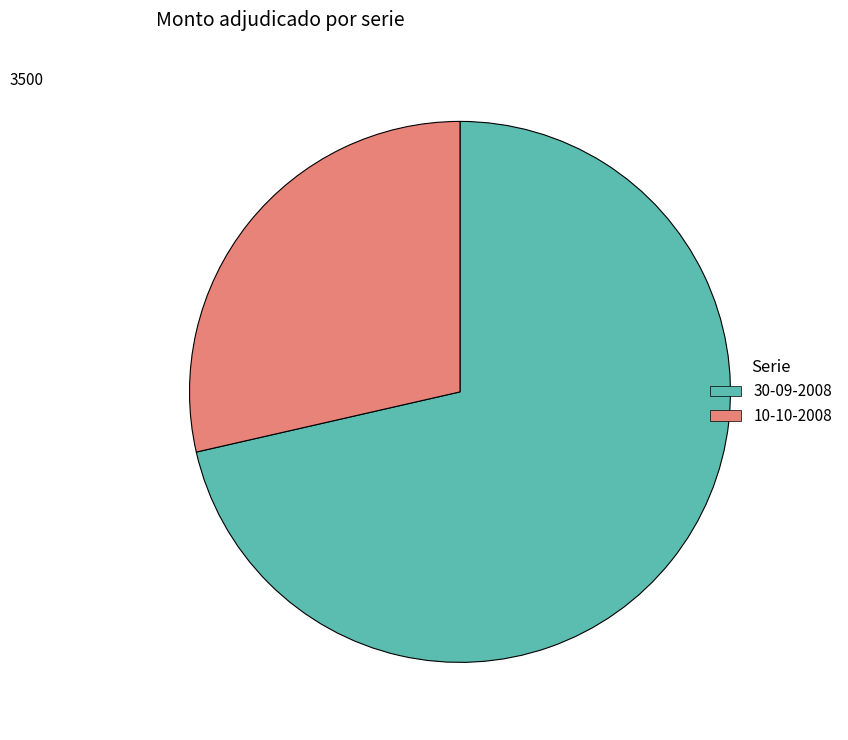

Which category accounts for the majority?

30-09-2008